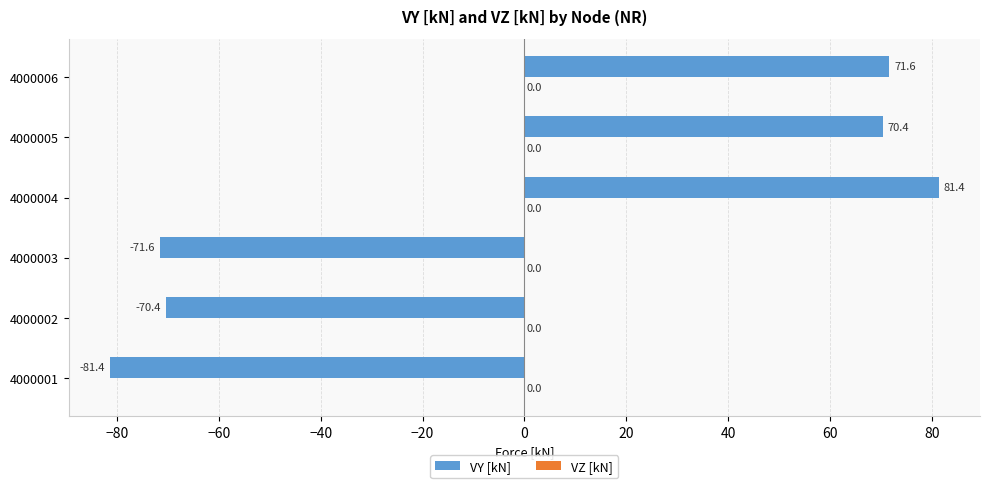

List the labels in order of value, largest first.

4000004, 4000006, 4000005, 4000002, 4000003, 4000001